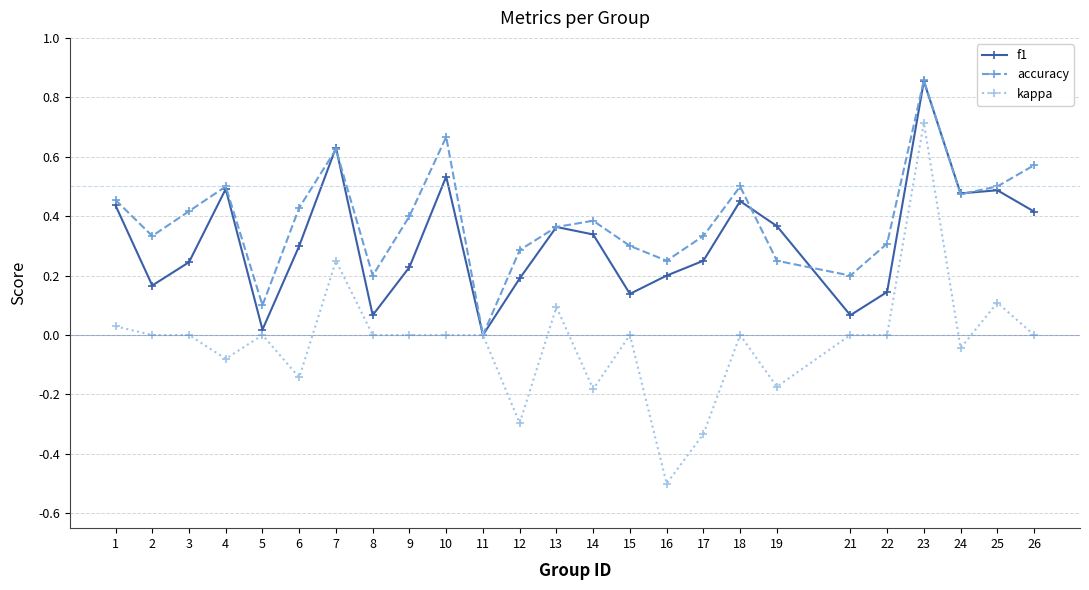

At 9, list the series in order from smallest to largest.

kappa, f1, accuracy